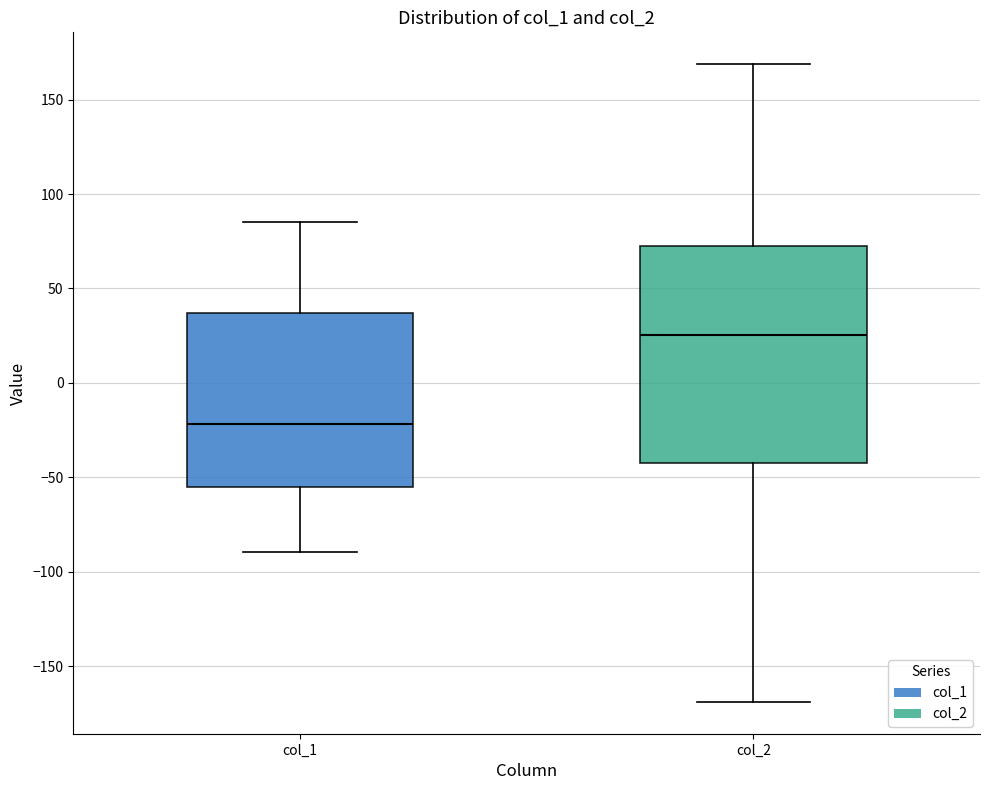

Which box is the tallest, from its lower edge to its upper edge?

col_2